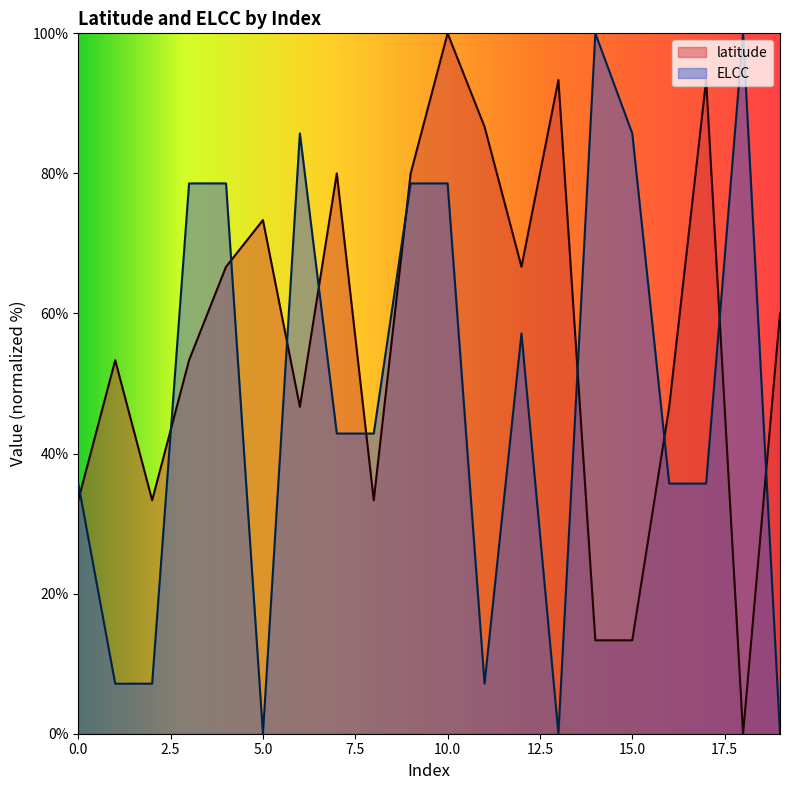

At how many categories does at least one series exceed 46?

17